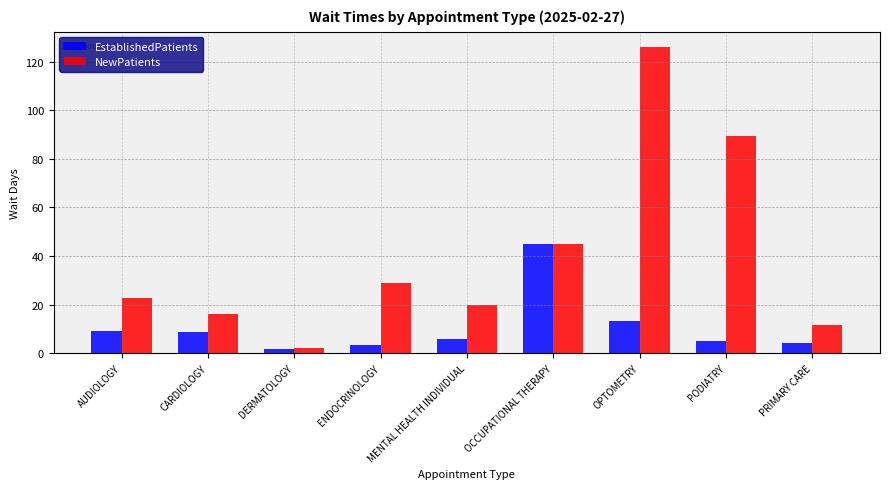

What is the difference between the maximum and second lowest values in the EstablishedPatients series?

41.5